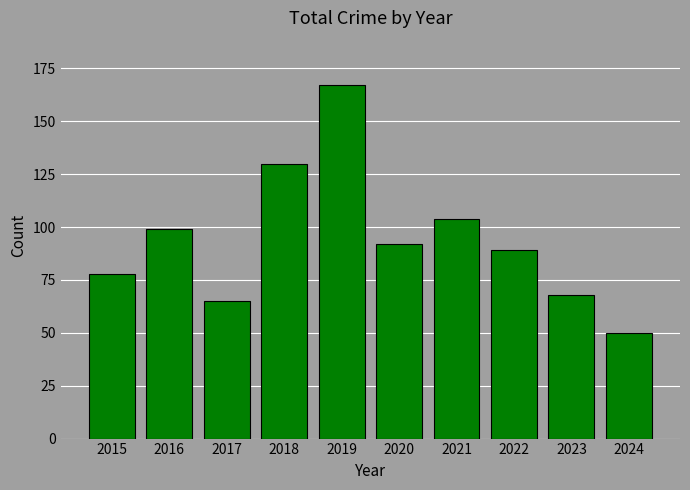

List the labels in order of value, smallest first.

2024, 2017, 2023, 2015, 2022, 2020, 2016, 2021, 2018, 2019